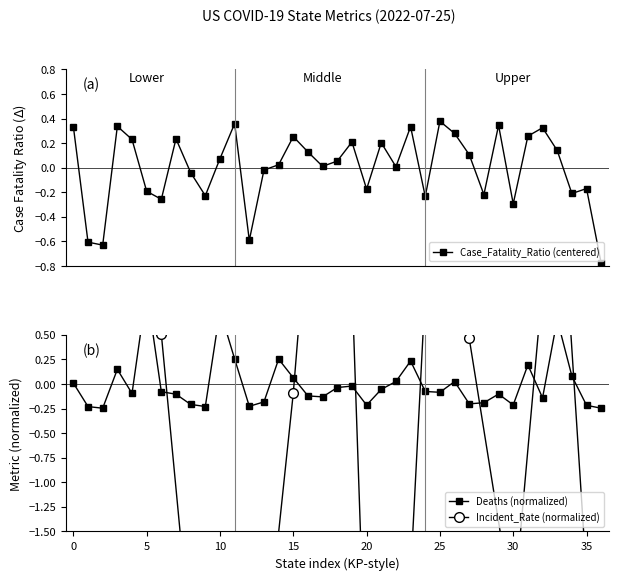

What is the label of the 15th point from the right?

22